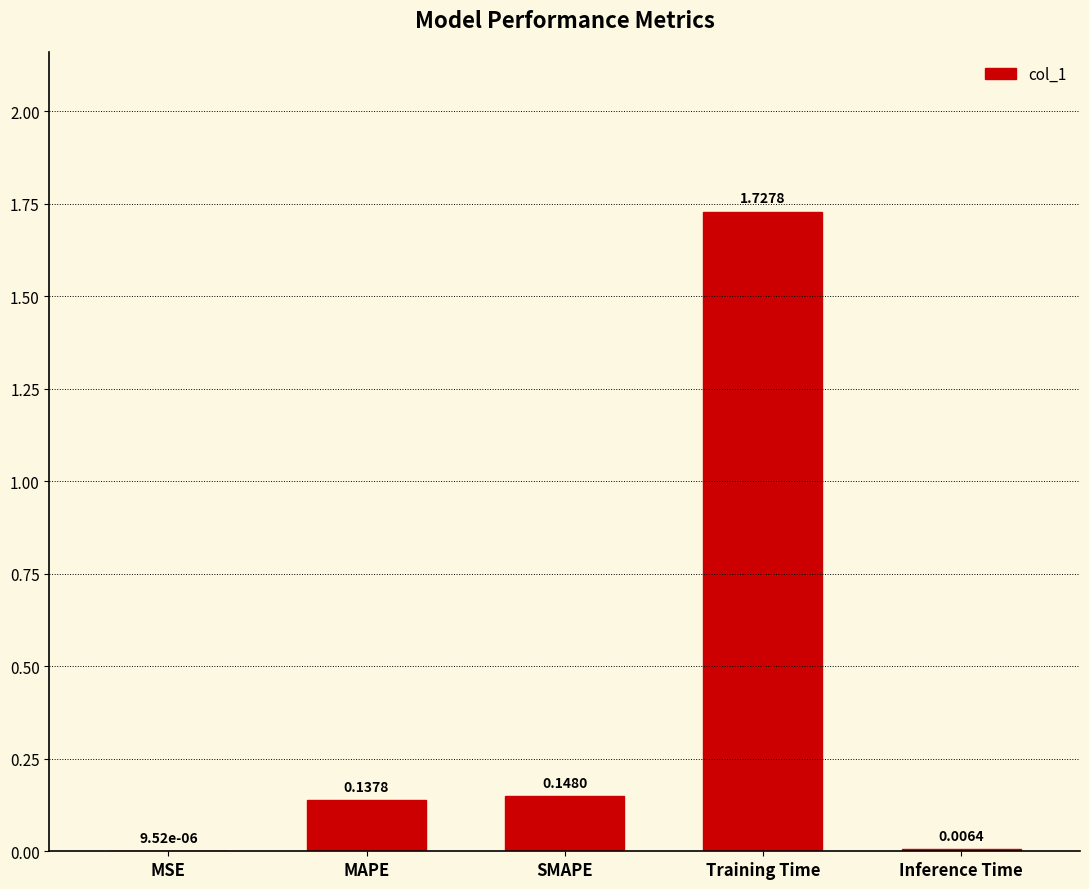

Which has a higher value, Training Time or Inference Time?

Training Time